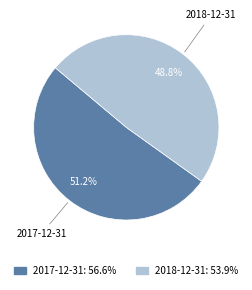

What percentage is NOT represented by 2017-12-31?

48.8%